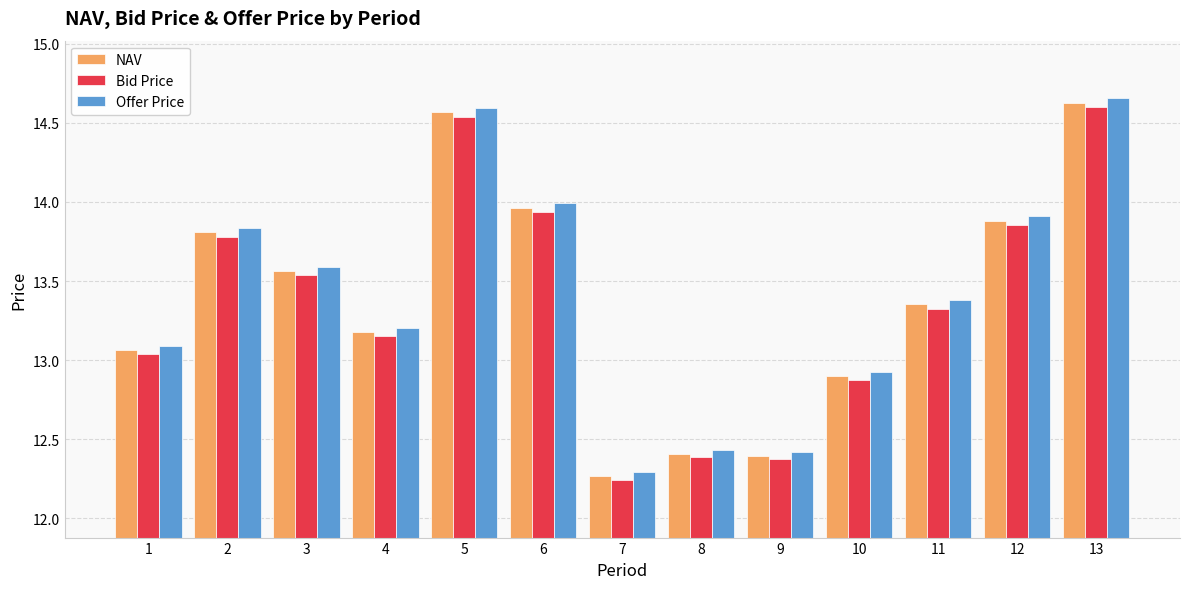

How many series are shown in this chart?

3